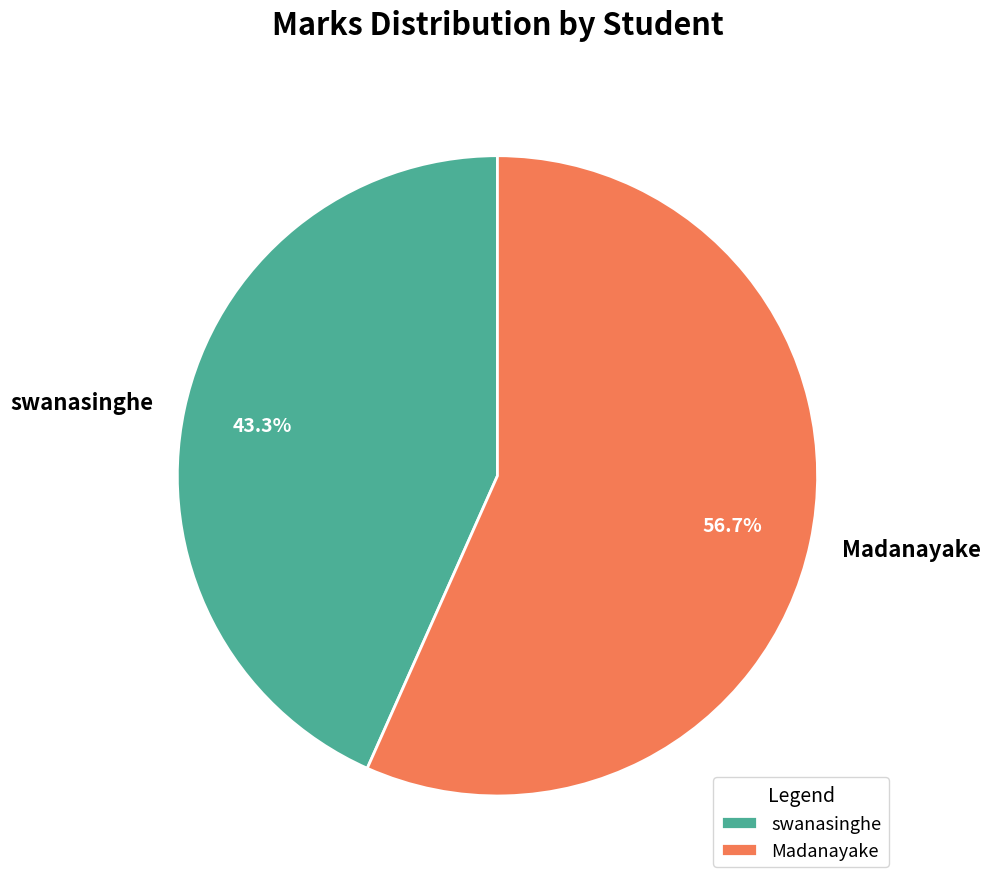

To the nearest percent, what percentage of the pie is Madanayake?

57%